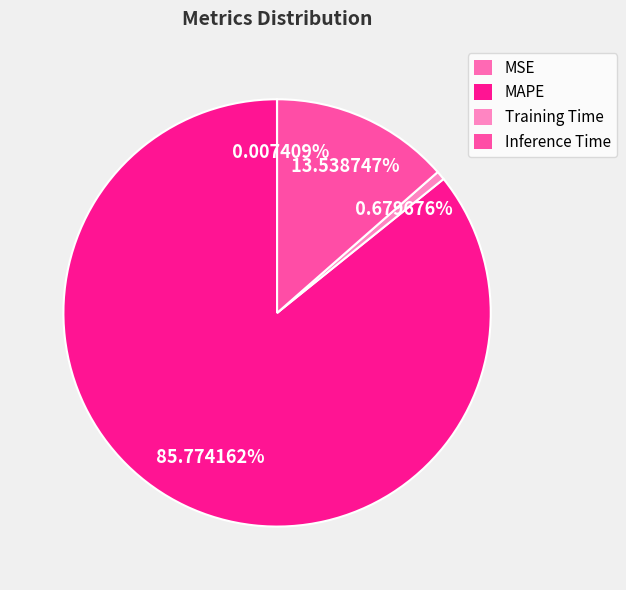

Combined, what portion of the pie is MSE and Training Time?

0.7%